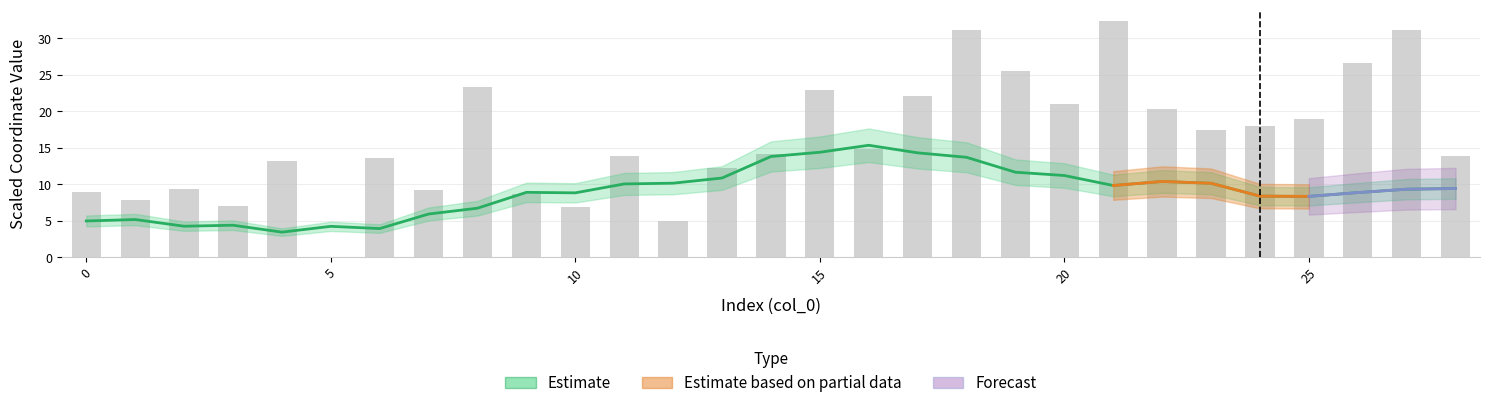

Reading right to left, transcribe all the data shown in this chart.

13.8	31.1	26.5	18.9	18.0	17.4	20.3	32.3	21.0	25.4	31.1	22.0	14.8	22.9	14.1	12.2	5.0	13.8	6.9	8.7	23.3	9.3	13.6	0.0	13.2	7.0	9.4	7.9	9.0